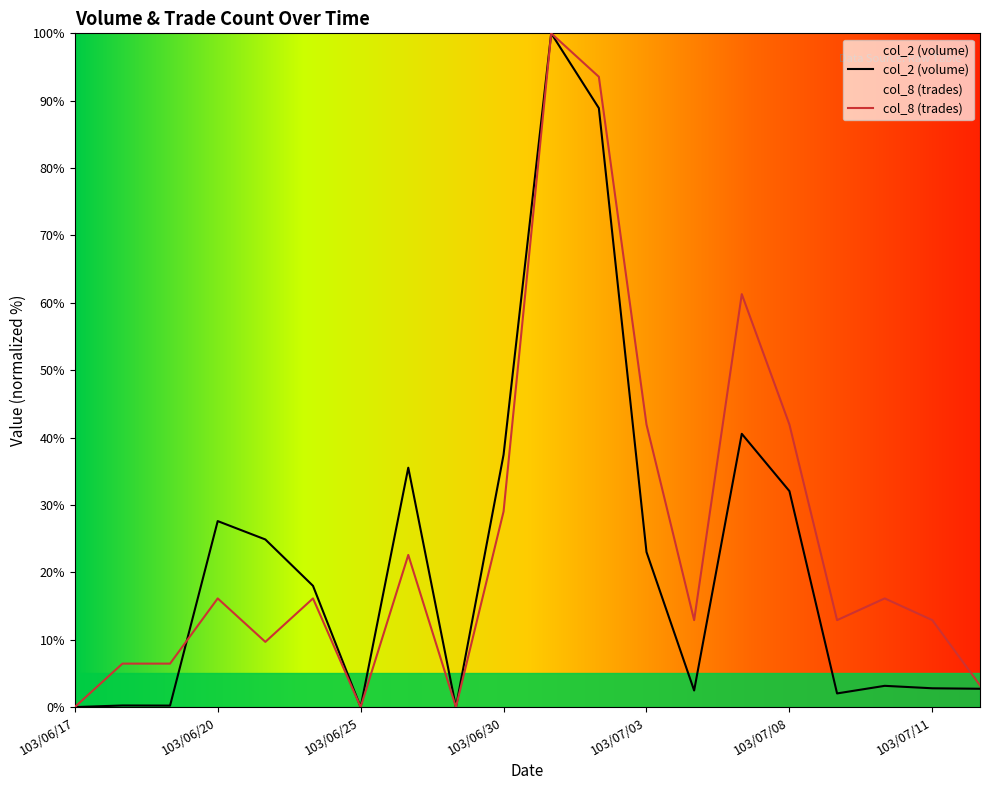

The value of col_8 at 103/06/17 is 0.0. True or false?

True